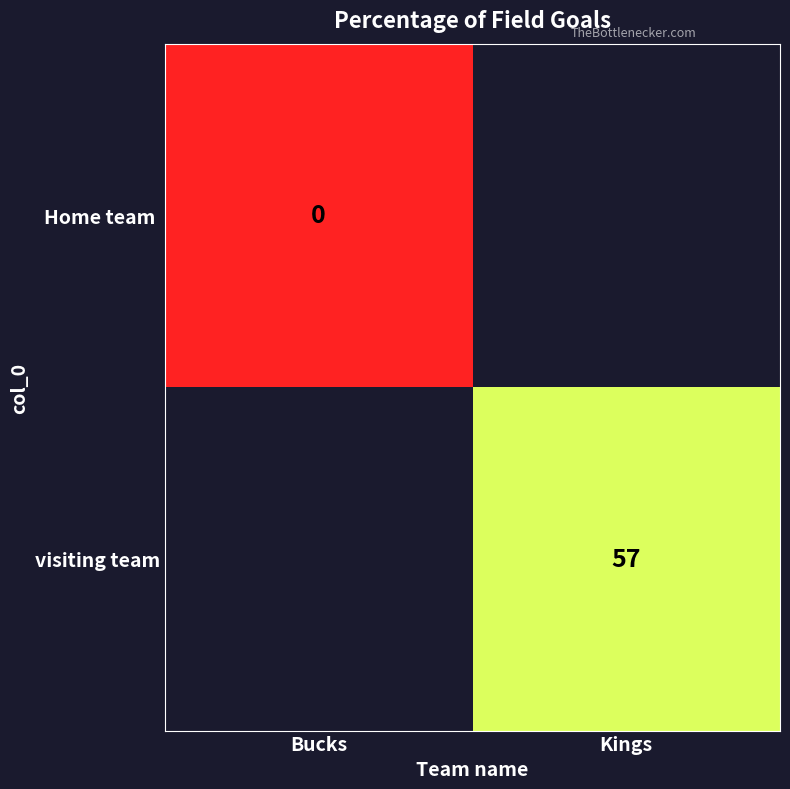

True or false: visiting team has a value of 57 at Kings.

True